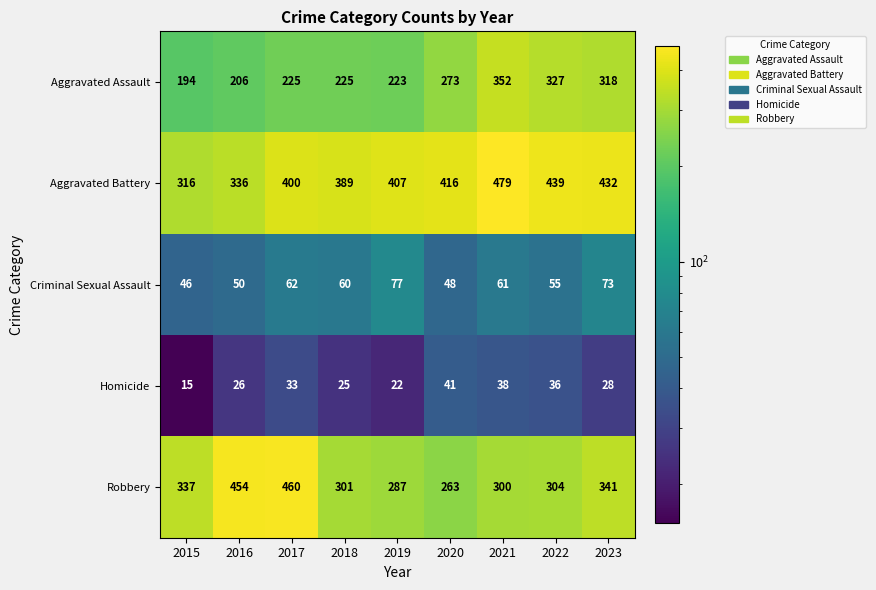

Which series changed the most between 2017 and 2018?

Robbery